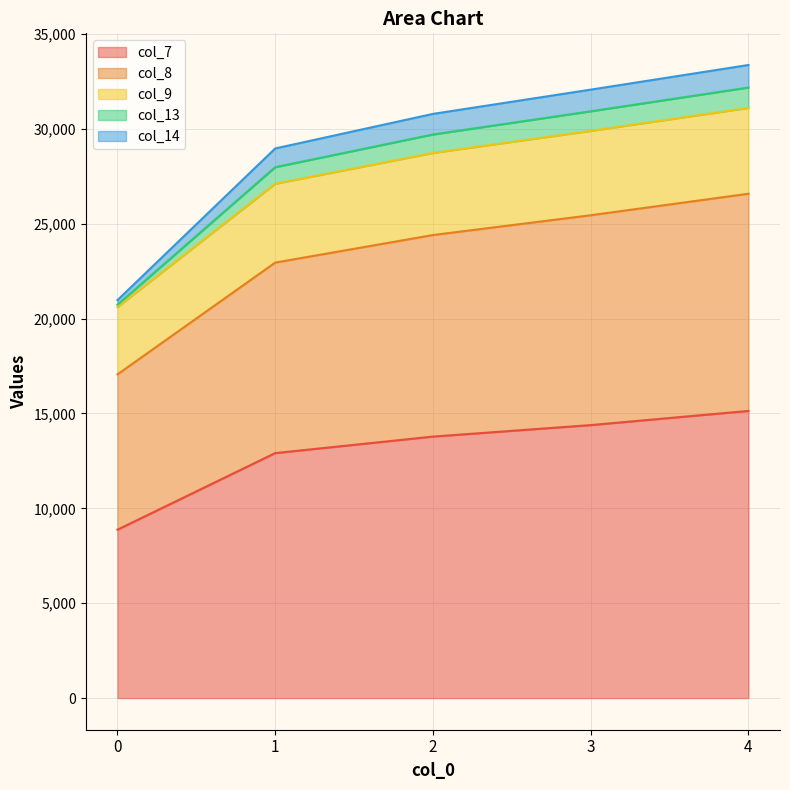

How many series are shown in this chart?

5